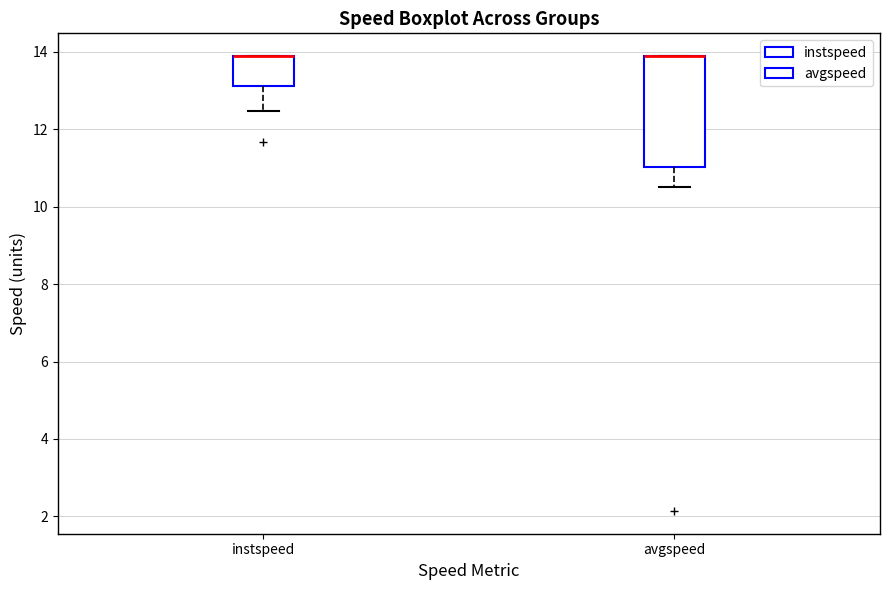

Comparing the boxes themselves (not the whiskers), which one is the tallest?

avgspeed